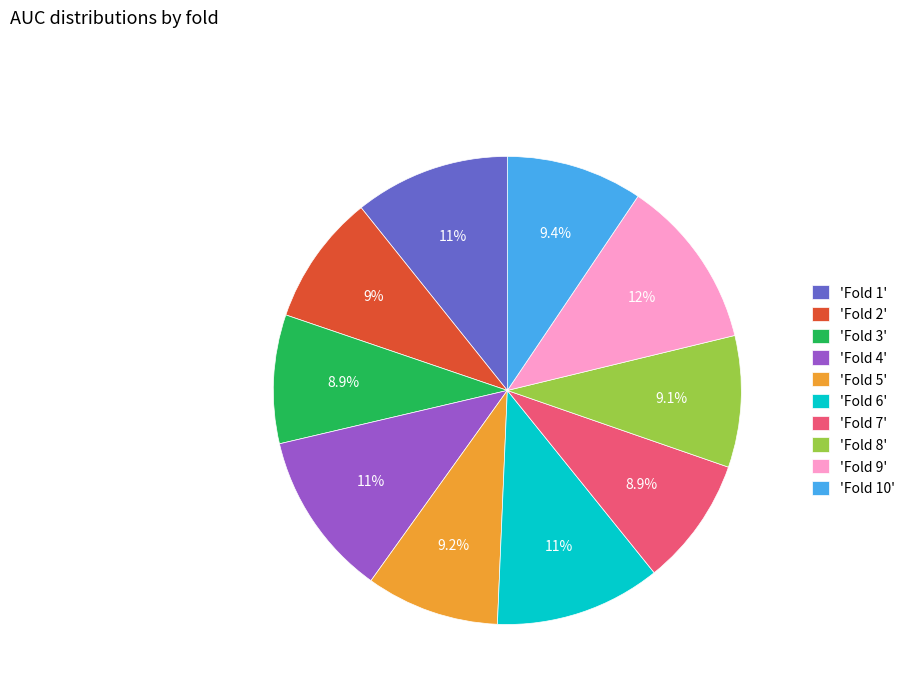

Does 'Fold 1' represent more than half of the total?

No